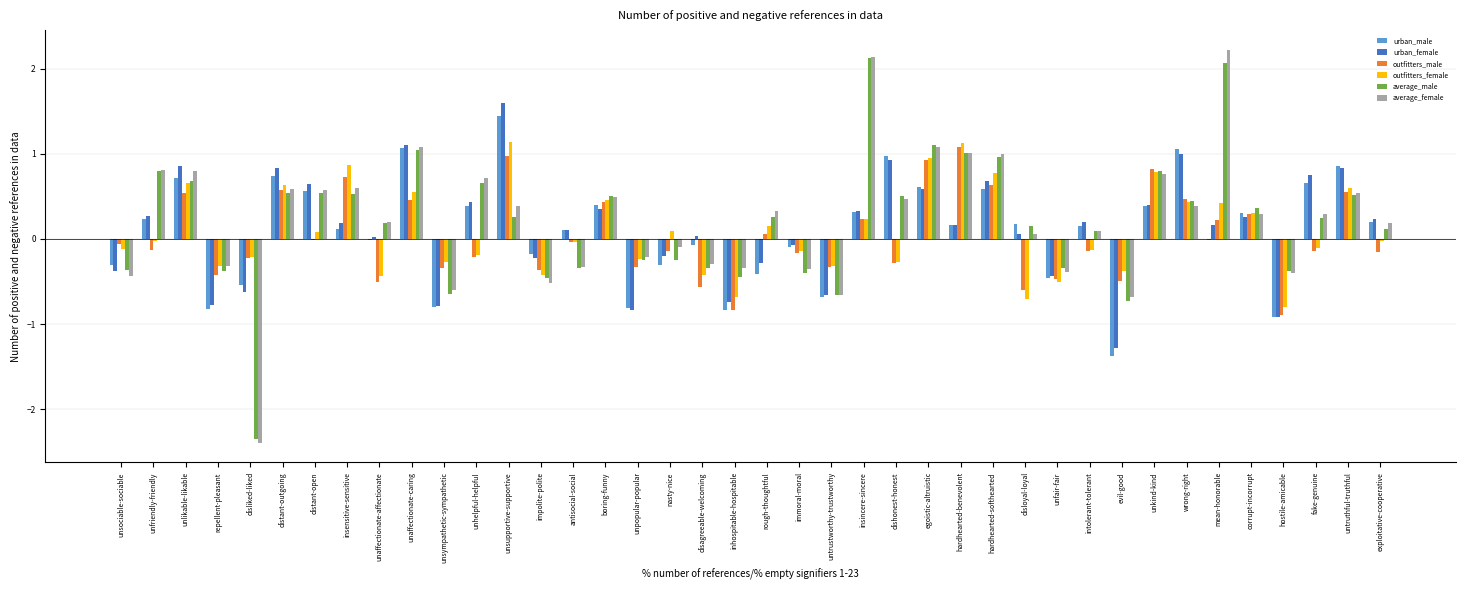

Between insensitive-sensitive and intolerant-tolerant, which series saw the biggest shift?

outfitters_female